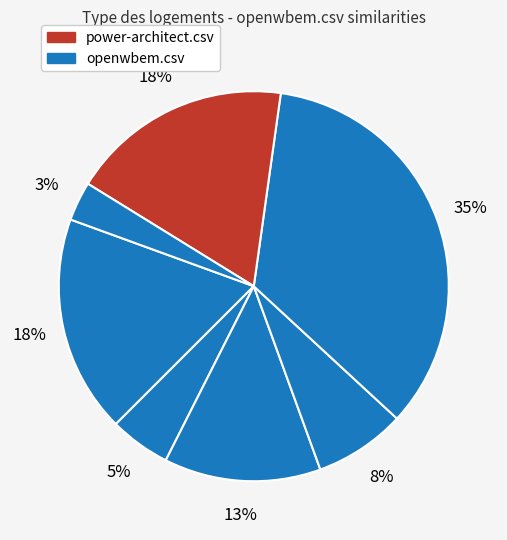

How many slices are in this pie chart?

7